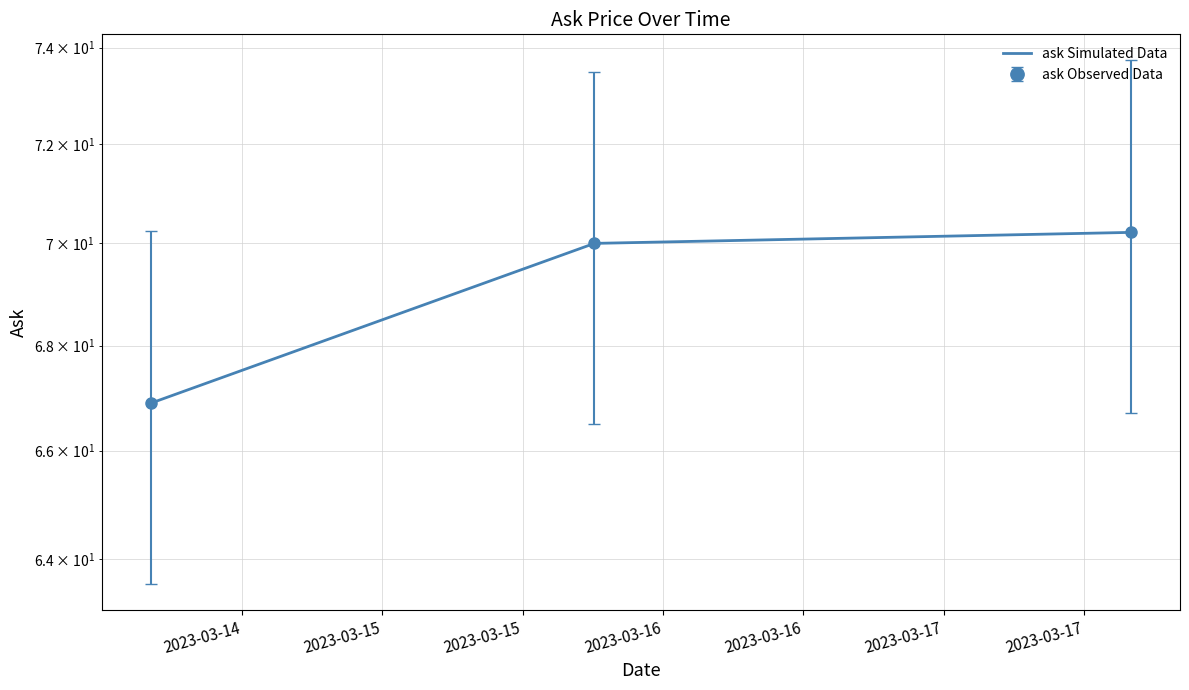

At which label is the value closest to 68?

2023-03-14